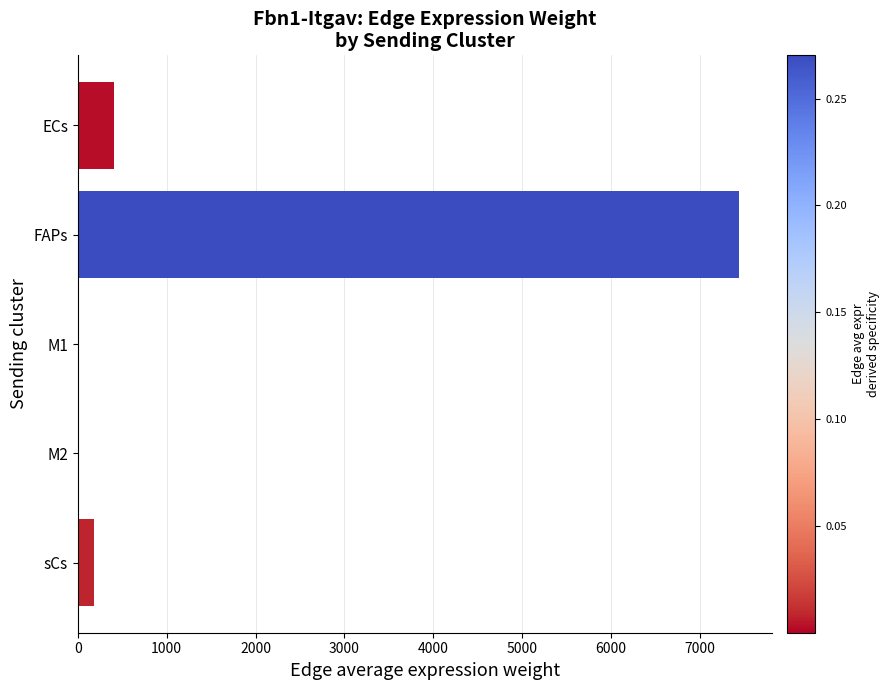

What is the sum of all values?

8029.9